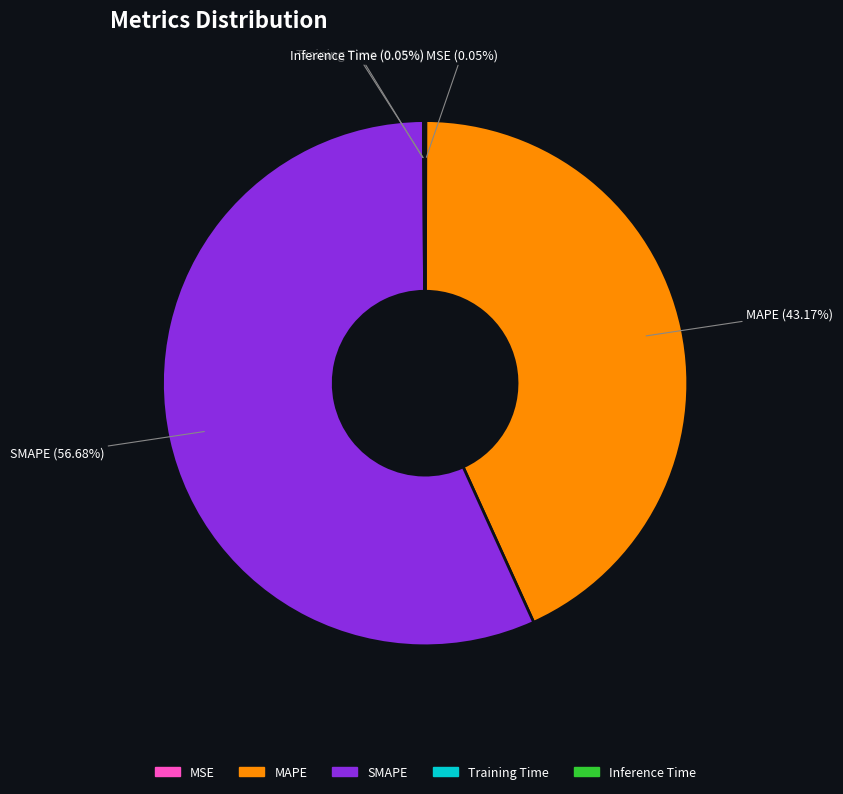

Between SMAPE and MAPE, which is larger?

SMAPE